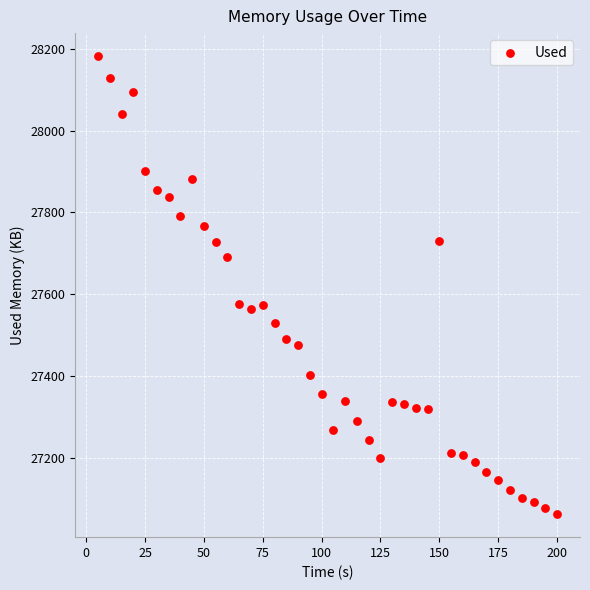

What is the range of X values (max minus min)?

195